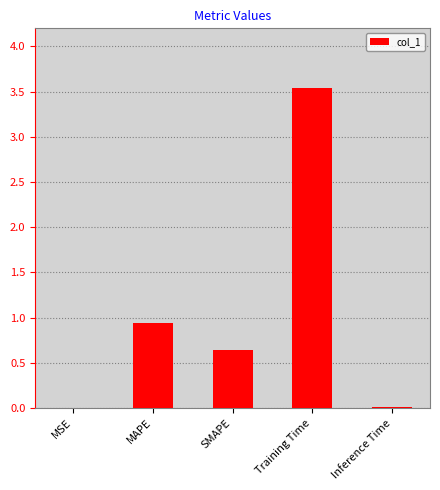

Are the bars horizontal?

No